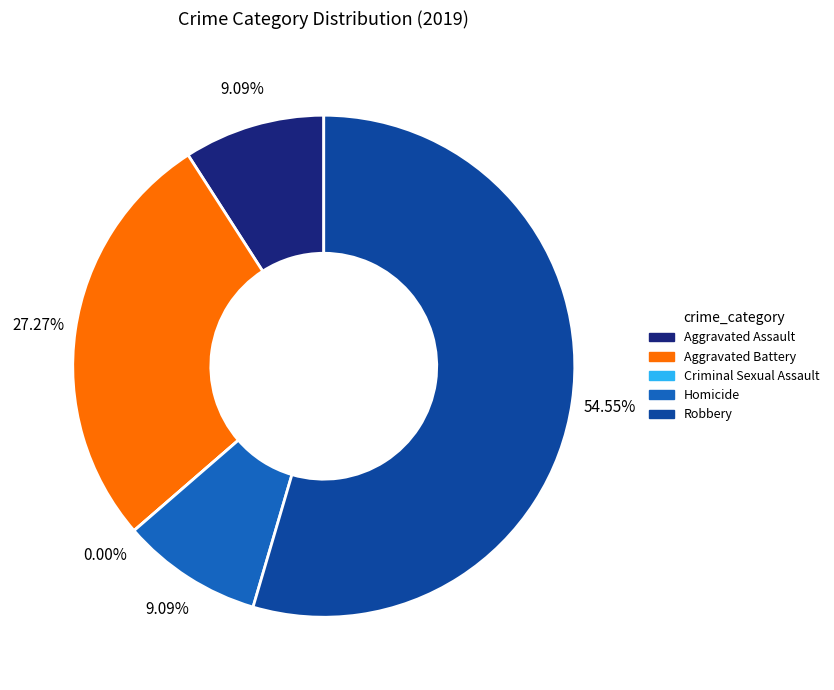

What is the total percentage of Aggravated Battery and Homicide?

36.4%